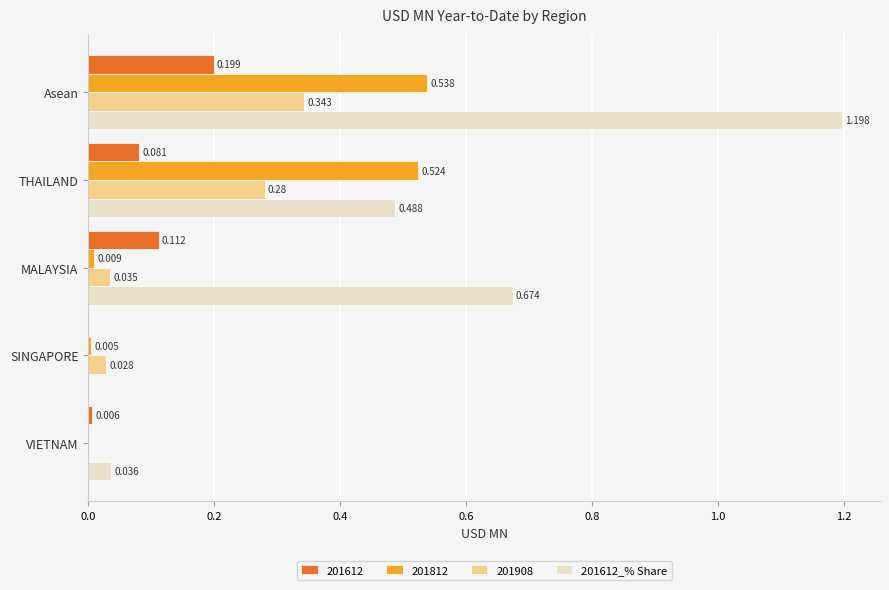

At which label is 201612_% Share closest to 0?

SINGAPORE